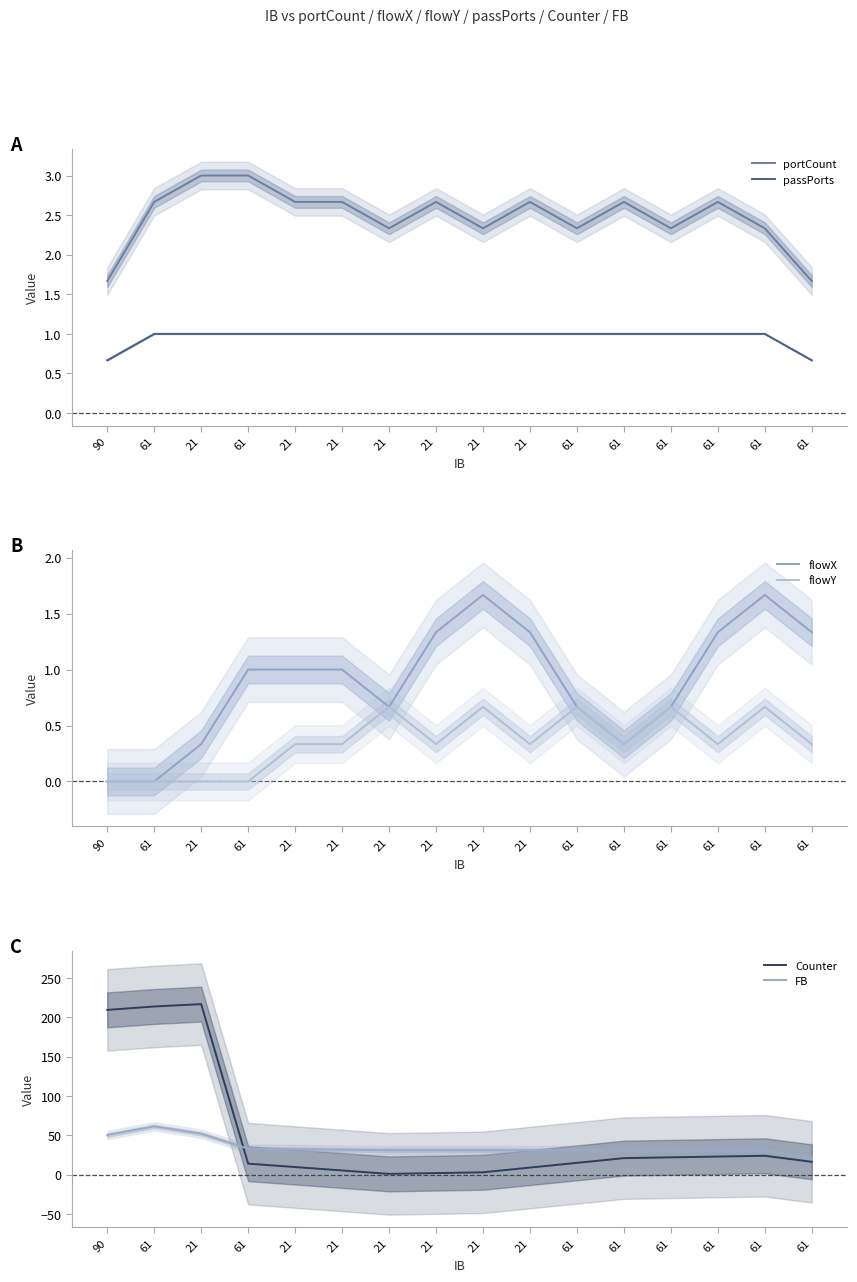

How many portCount values are between 2 and 3?

14